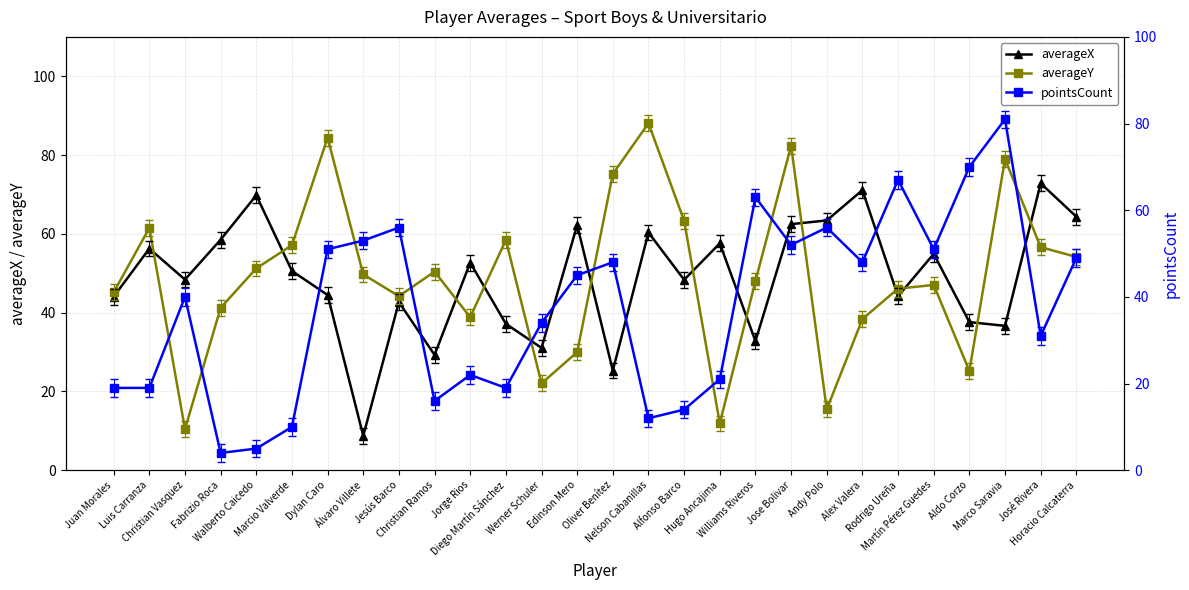

True or false: averageY and averageX cross at least once.

True